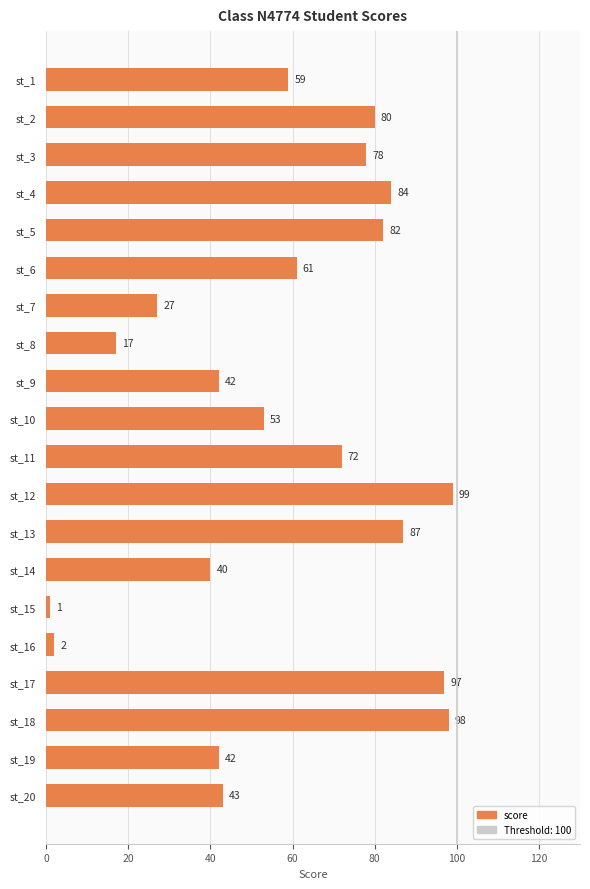

What is the sum of all values?

1164